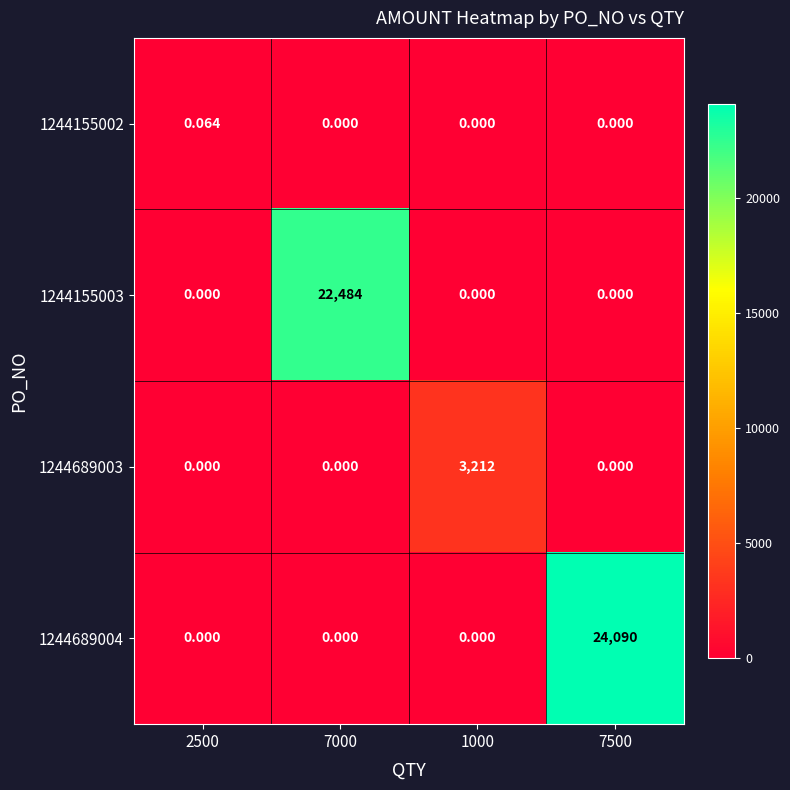

Is the value of 1244155003 at 7000 greater than the value of 1244155002 at 2500?

Yes